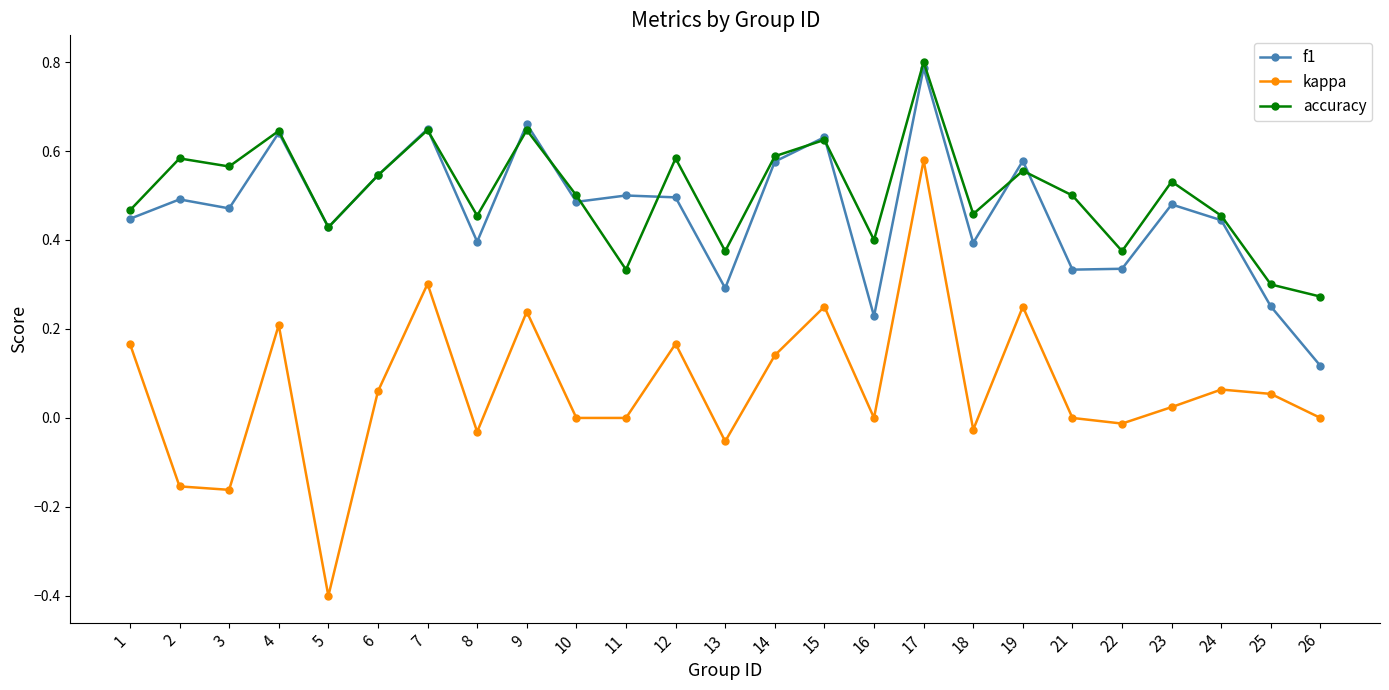

Is this an area chart (filled region under the line)?

No